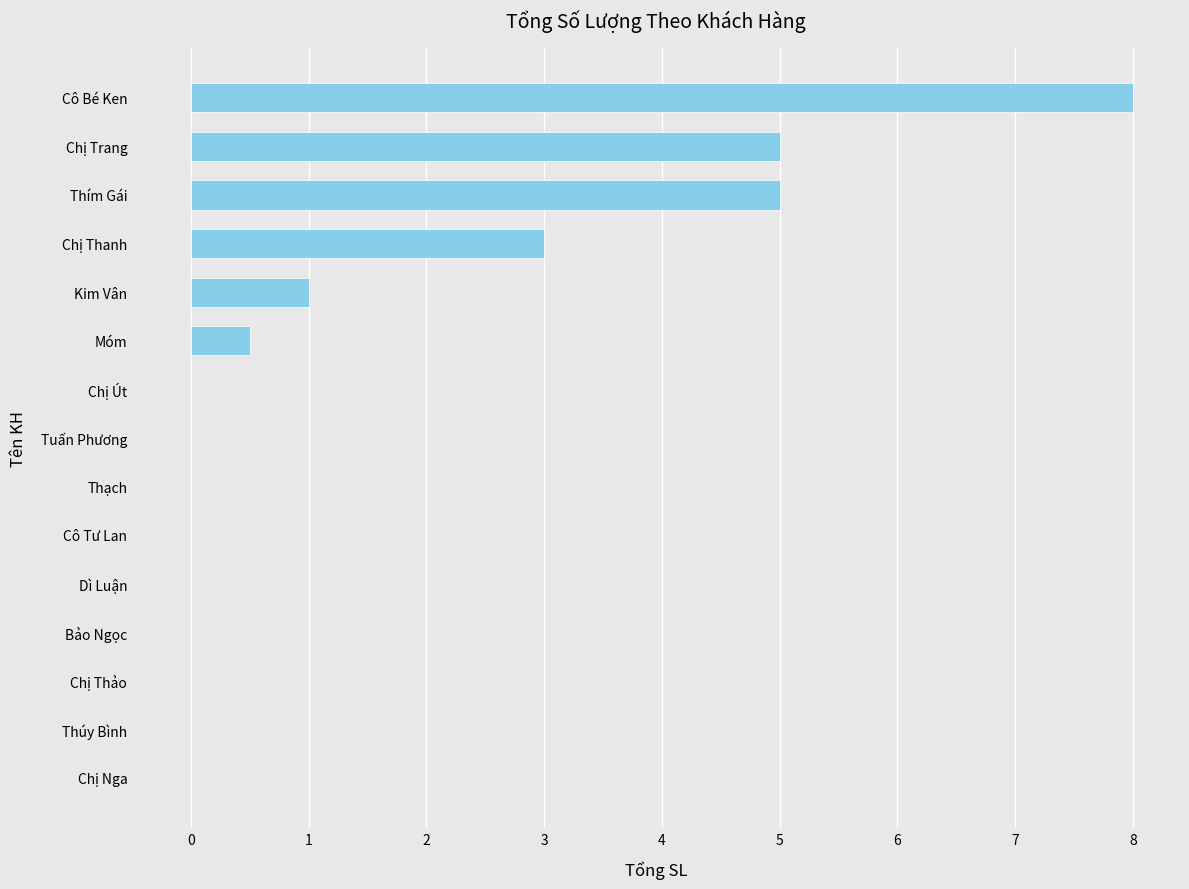

How many series are shown in this chart?

1